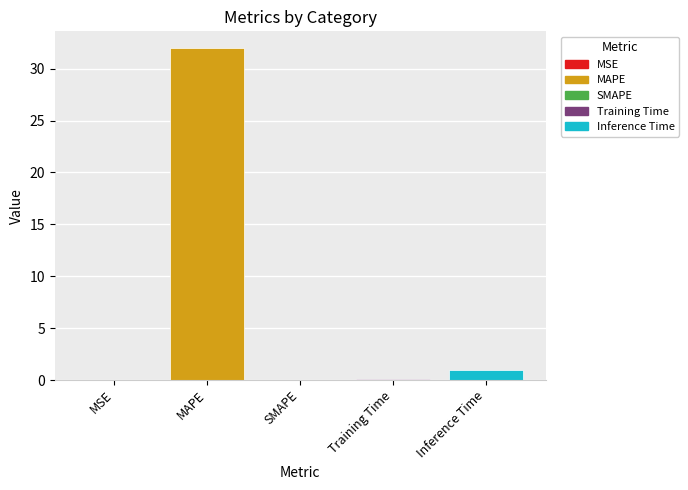

What is the sum of the values at SMAPE and MAPE?

32.0